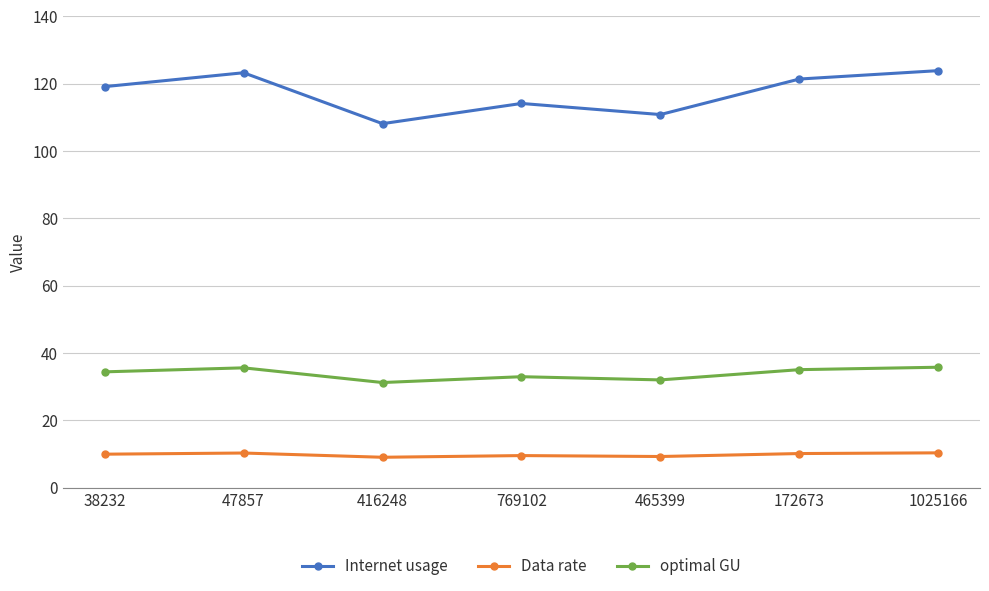

What is the label of the 3rd point from the right?

465399